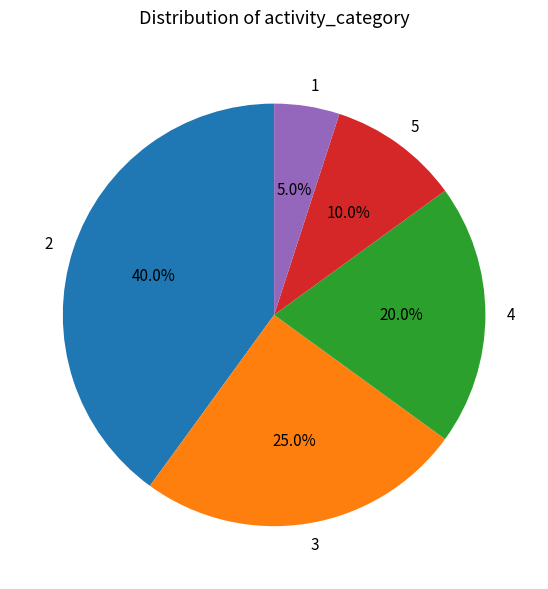

To the nearest percent, what is the difference between the largest and smallest slice percentages?

35%